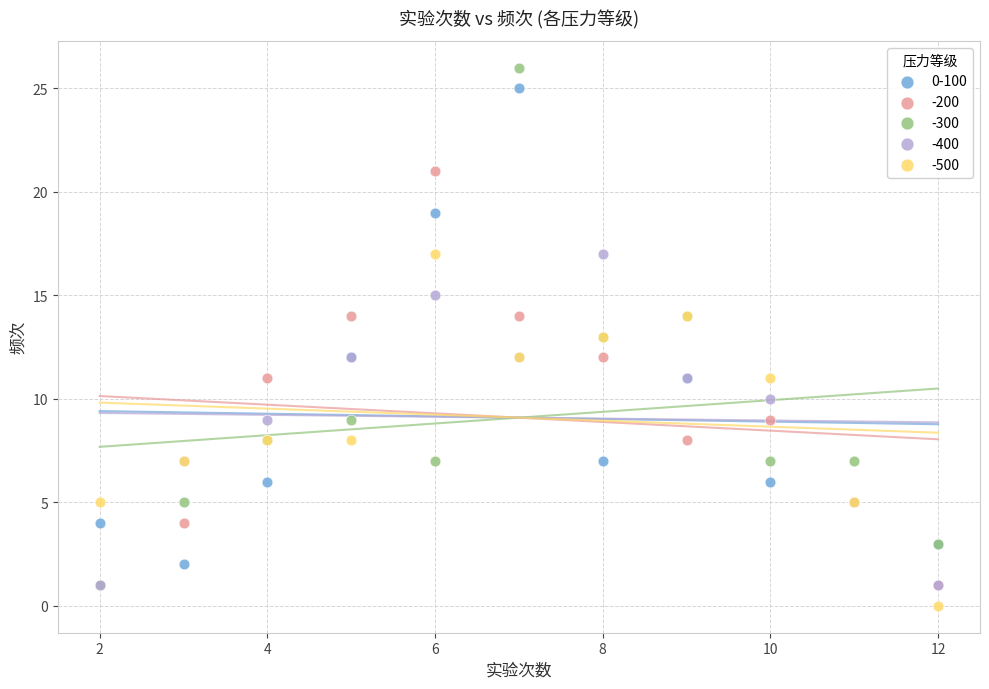

Which series contains the highest Y value?

-300